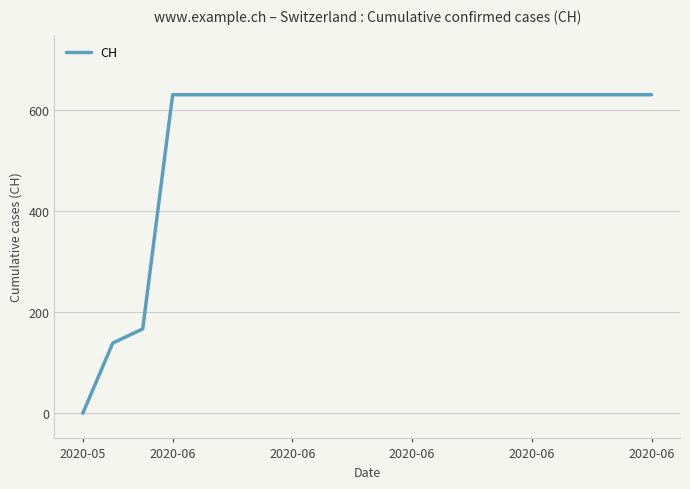

What is the difference between the maximum and minimum values?

631